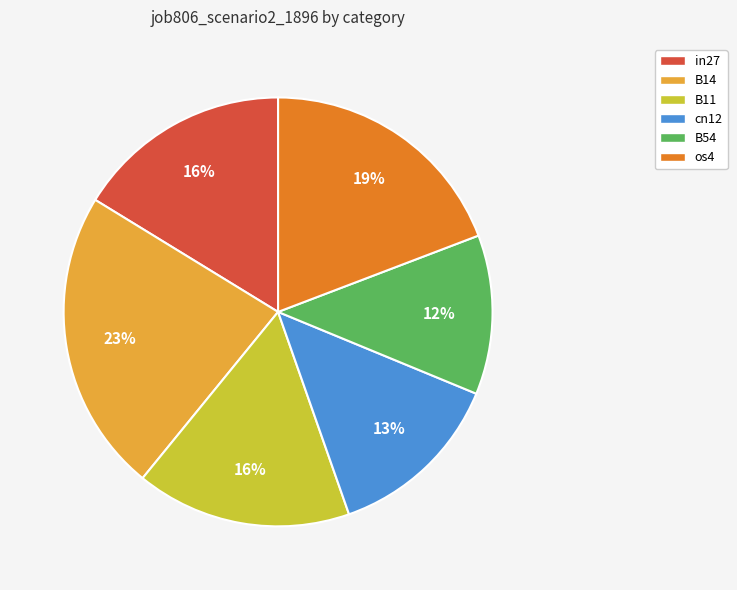

What percentage is the B54 slice, to the nearest percent?

12%